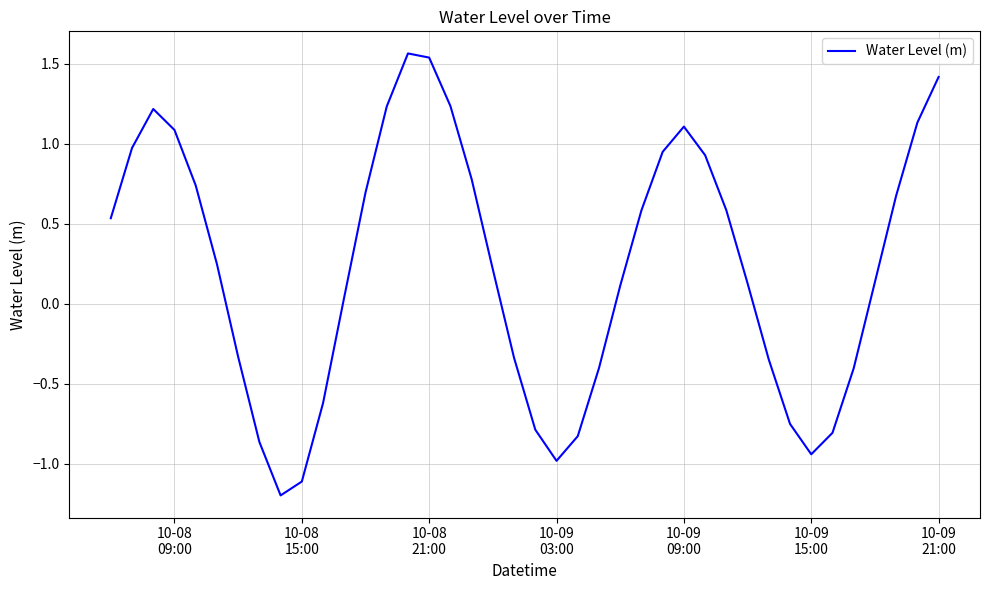

What is the difference between the maximum and minimum values?

2.8